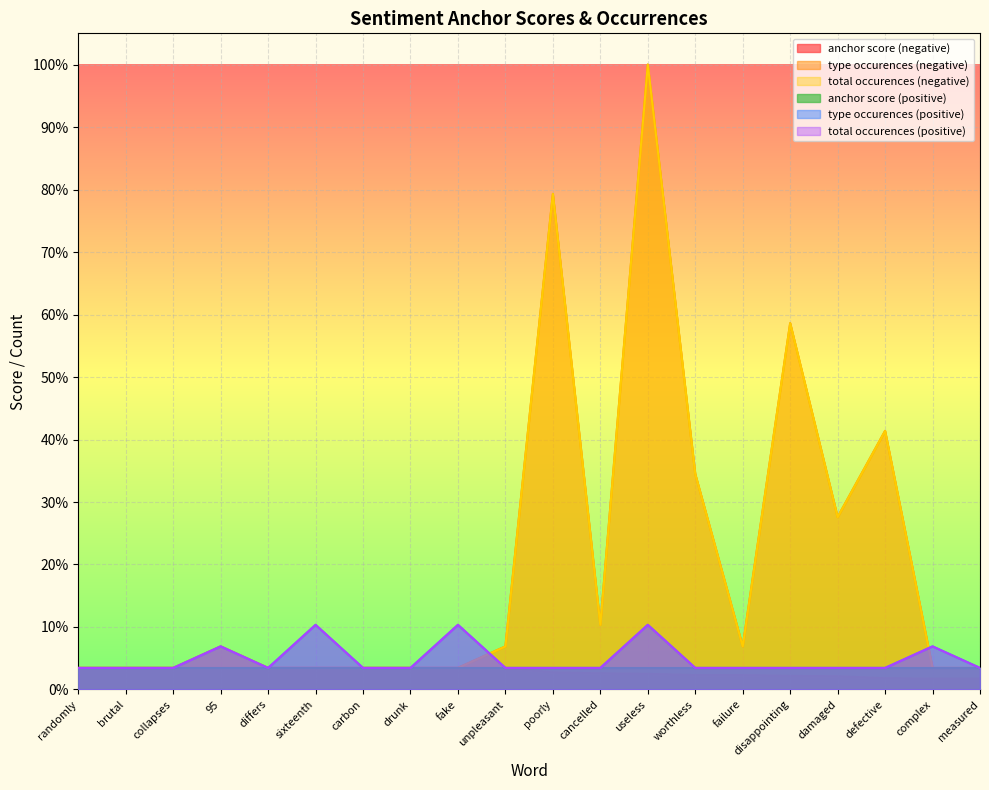

Which label corresponds to the largest value in the chart?

useless